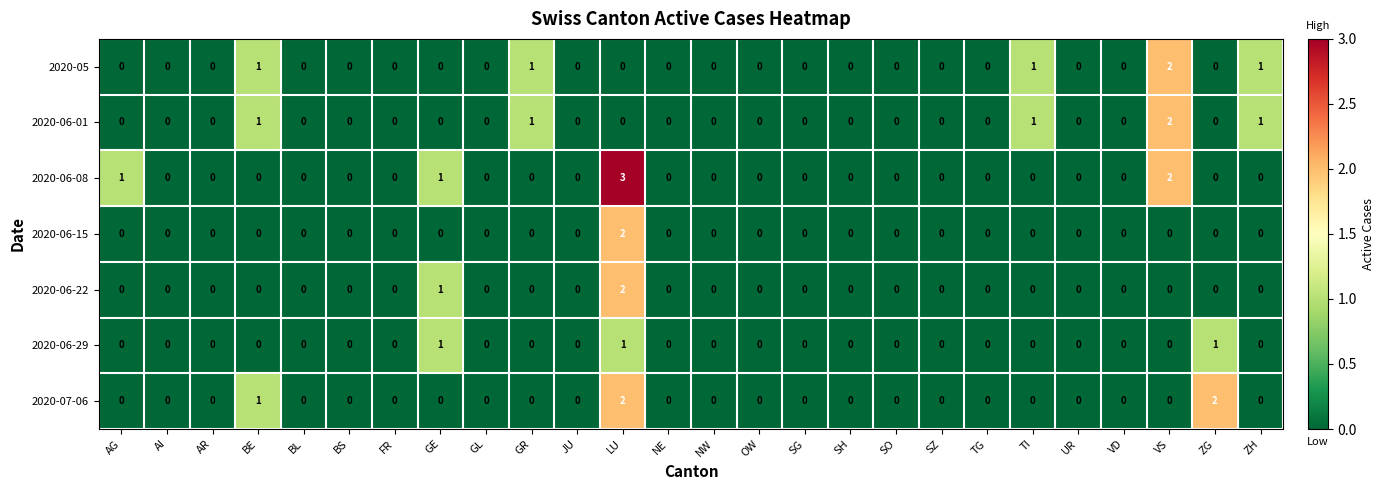

Which series has the widest spread of values?

2020-06-08